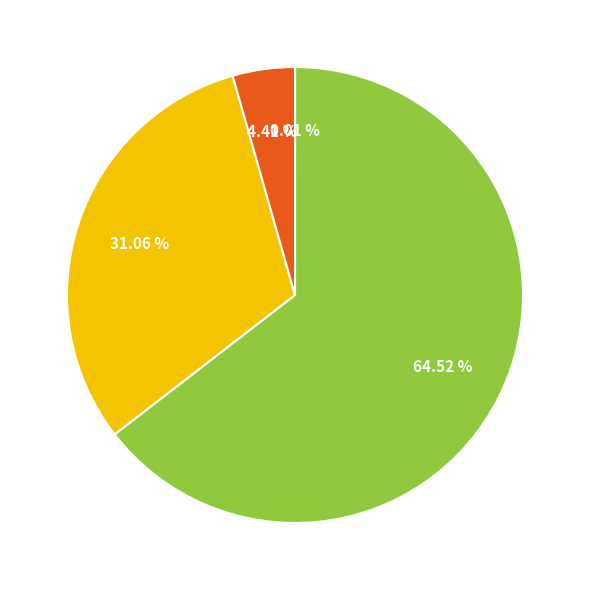

Does any single category account for the majority?

Yes